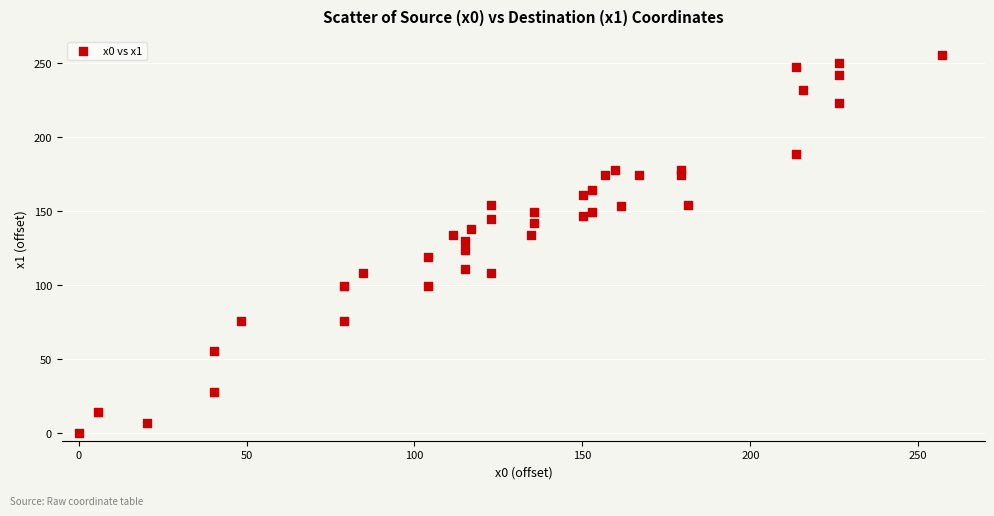

What is the range of Y values (max minus min)?

255.2